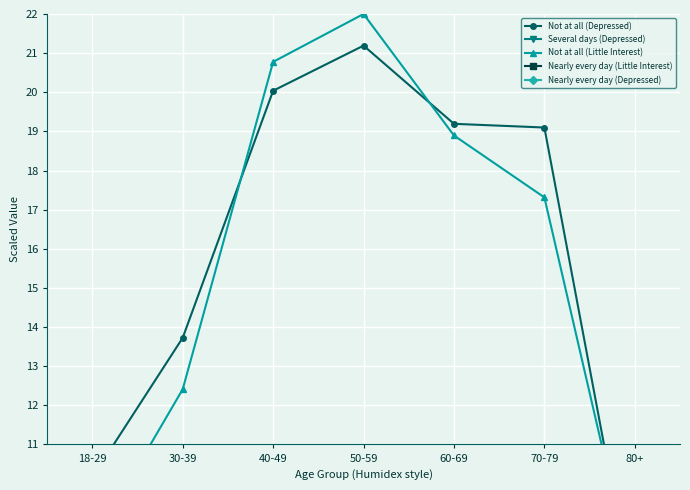

Between 30-39 and 40-49, which is larger?

40-49